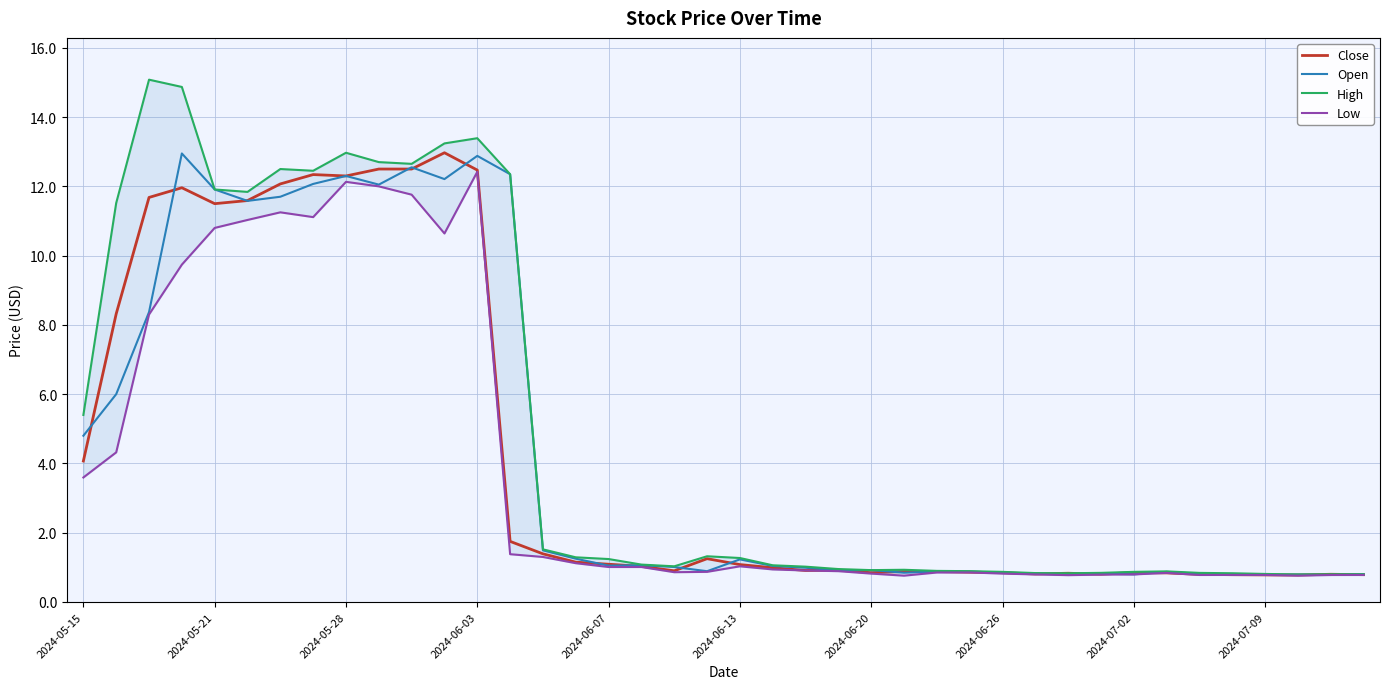

What is the difference between the second highest and second lowest values in the Open series?

12.1